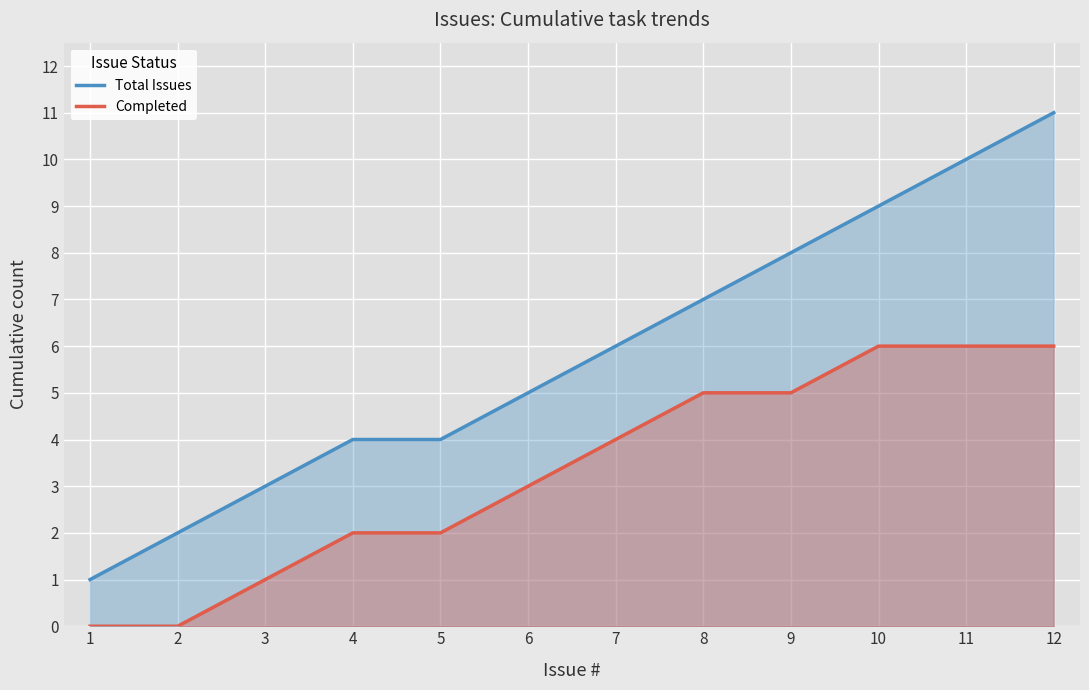

What is the difference between the maximum and minimum values in the Completed series?

6